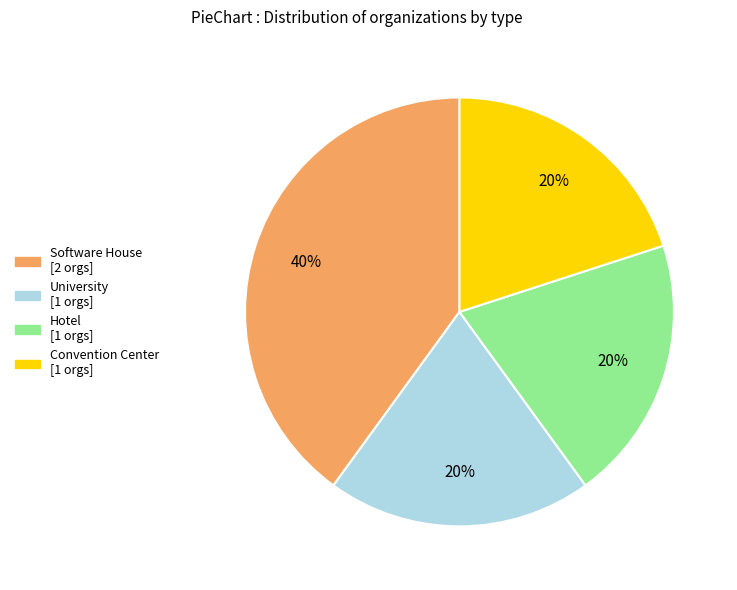

To the nearest percent, what is the combined percentage of Convention Center and University?

40%